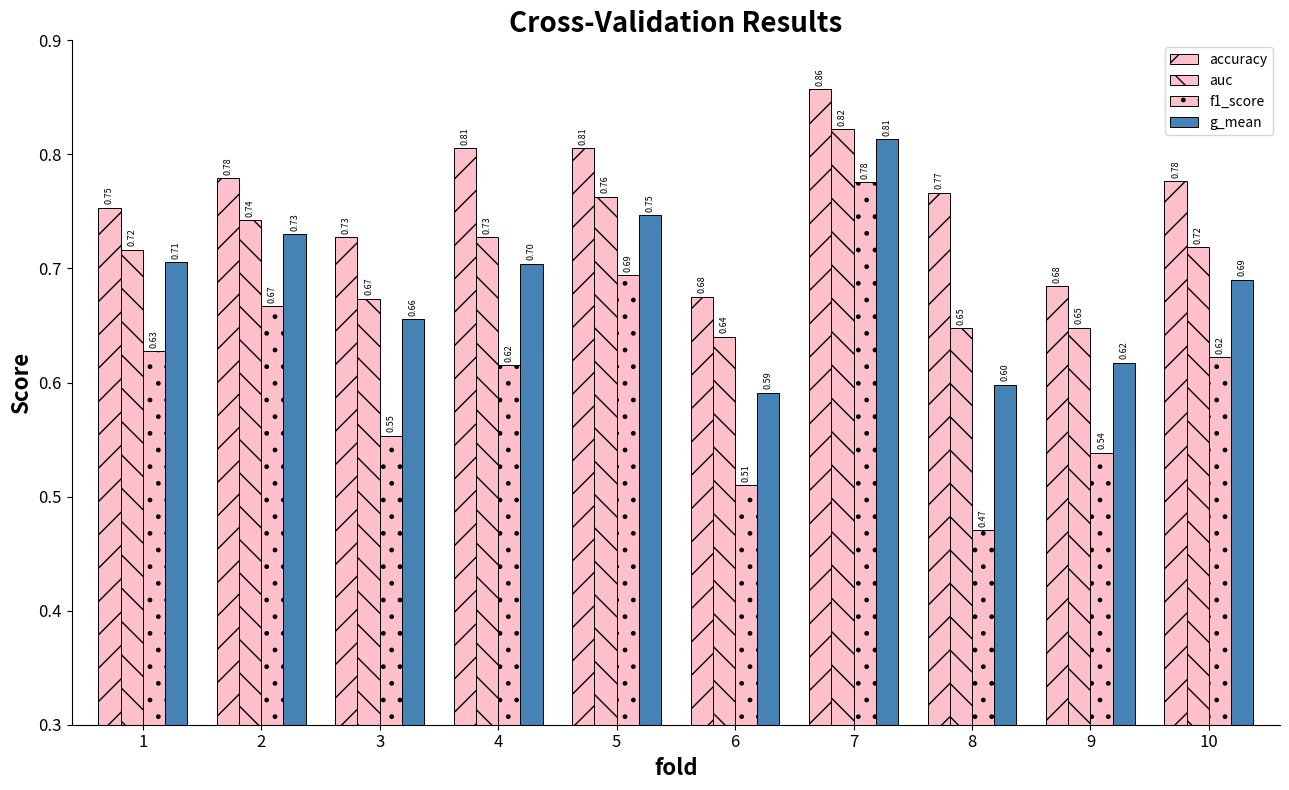

Which series has the largest total across all categories?

accuracy